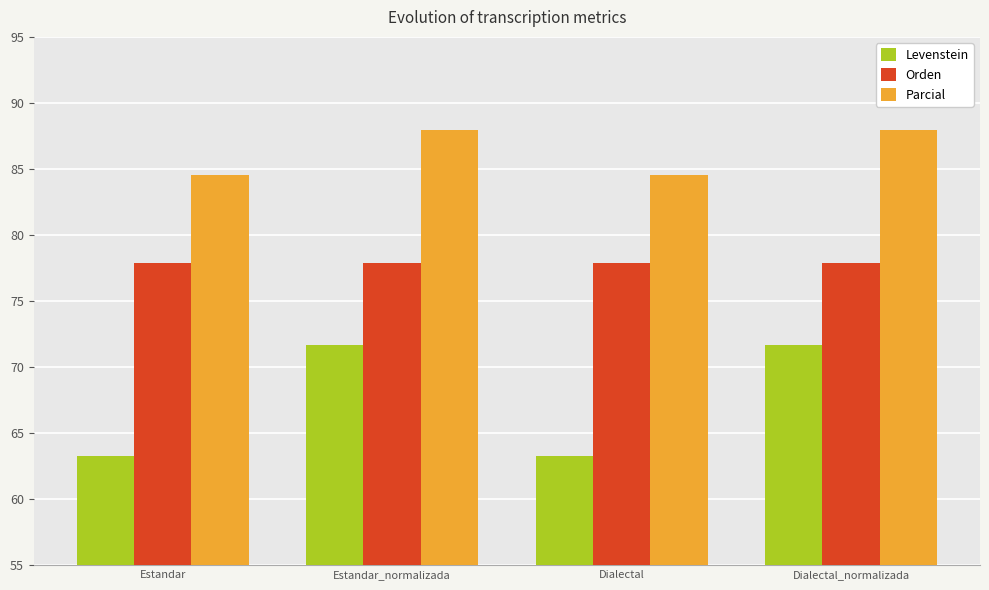

Reading left to right, what are all the values shown in this chart?

Levenstein: 63.3	71.7	63.3	71.7
Orden: 77.9	77.9	77.9	77.9
Parcial: 84.5	88.0	84.5	88.0